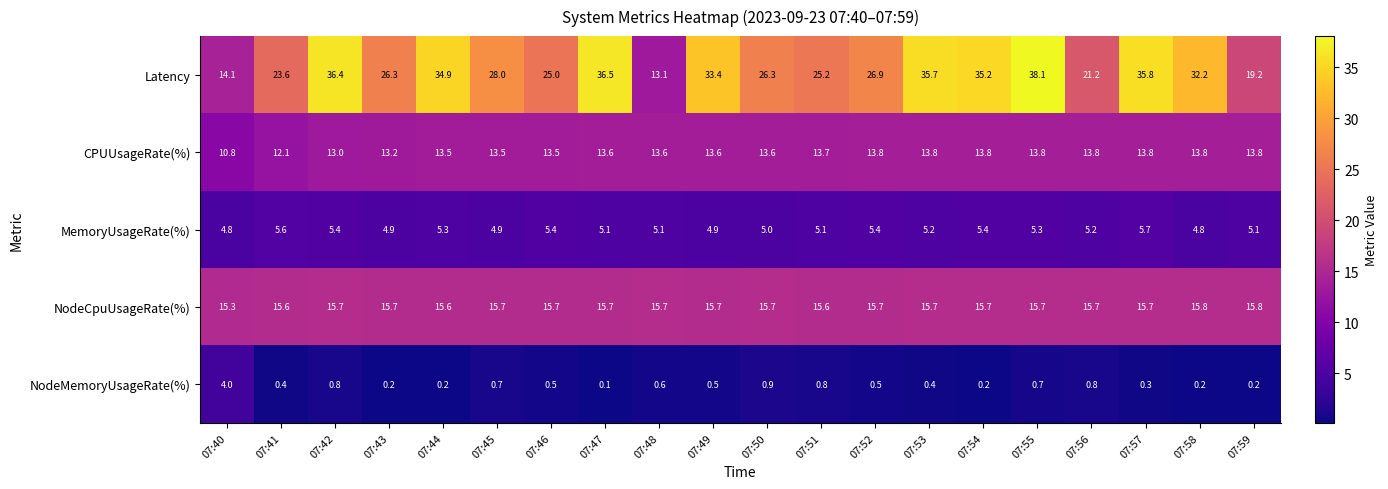

Is it true that CPUUsageRate(%) equals 19.6 at 07:52?

False